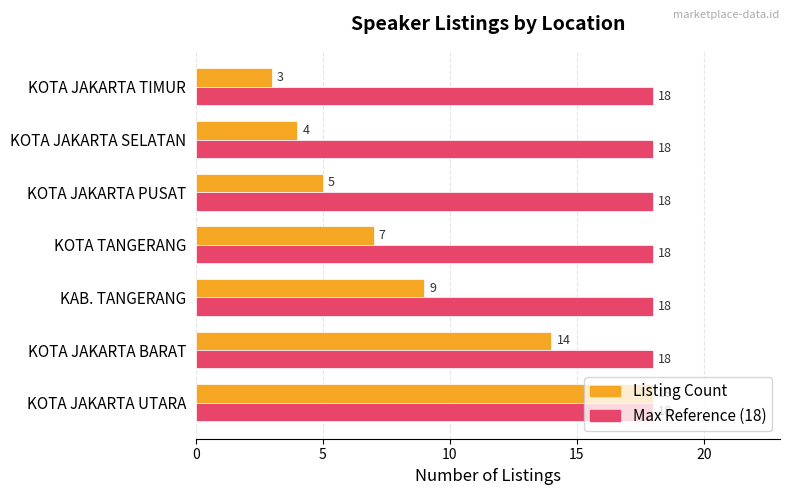

At which category is the sum across all series the highest?

KOTA JAKARTA UTARA